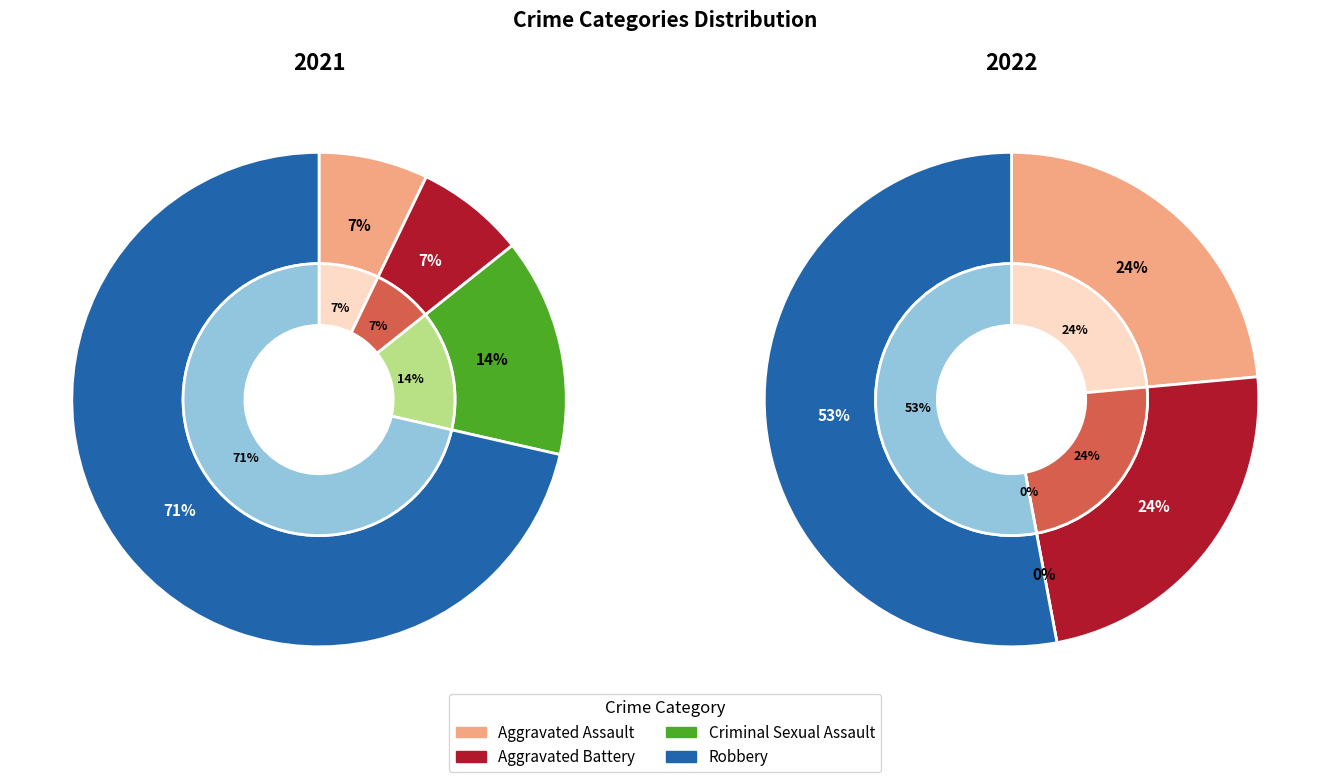

Count the number of slices in the pie.

4